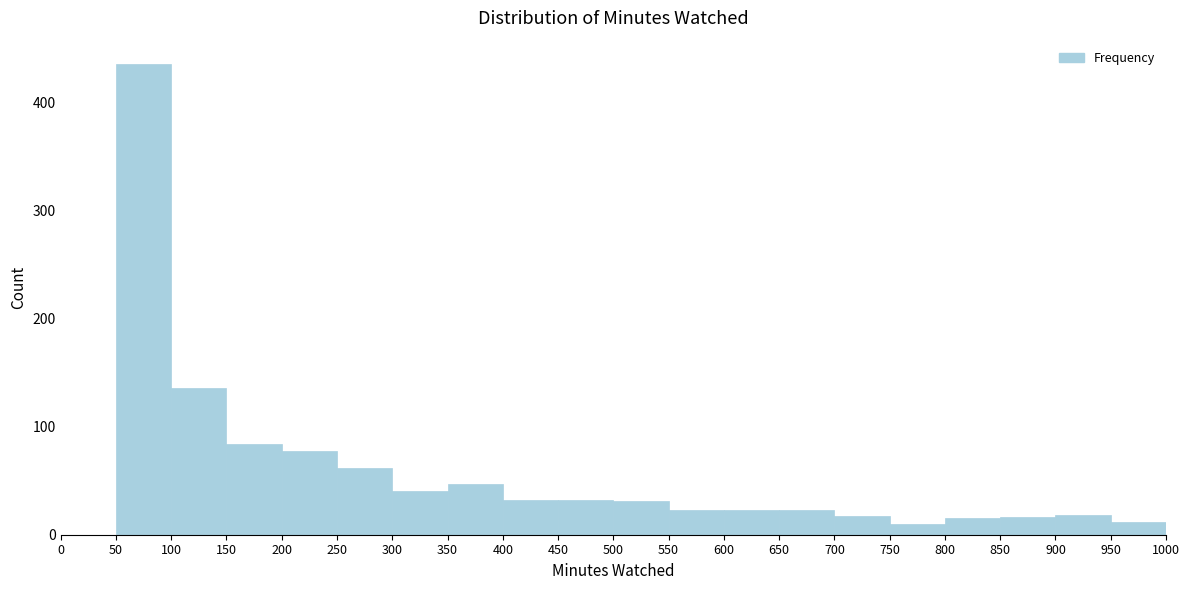

Reading left to right, transcribe this chart: for each bar, give the range it covers on the x-axis and its height. The values are not printed on the chart, so give them approximately, as read against the axis.

0 to 50: 0
50 to 100: 440
100 to 150: 140
150 to 200: 80
200 to 250: 80
250 to 300: 60
300 to 350: 40
350 to 400: 50
400 to 450: 30
450 to 500: 30
500 to 550: 30
550 to 600: 20
600 to 650: 20
650 to 700: 20
700 to 750: 20
750 to 800: 10
800 to 850: 20
850 to 900: 20
900 to 950: 20
950 to 1000: 10